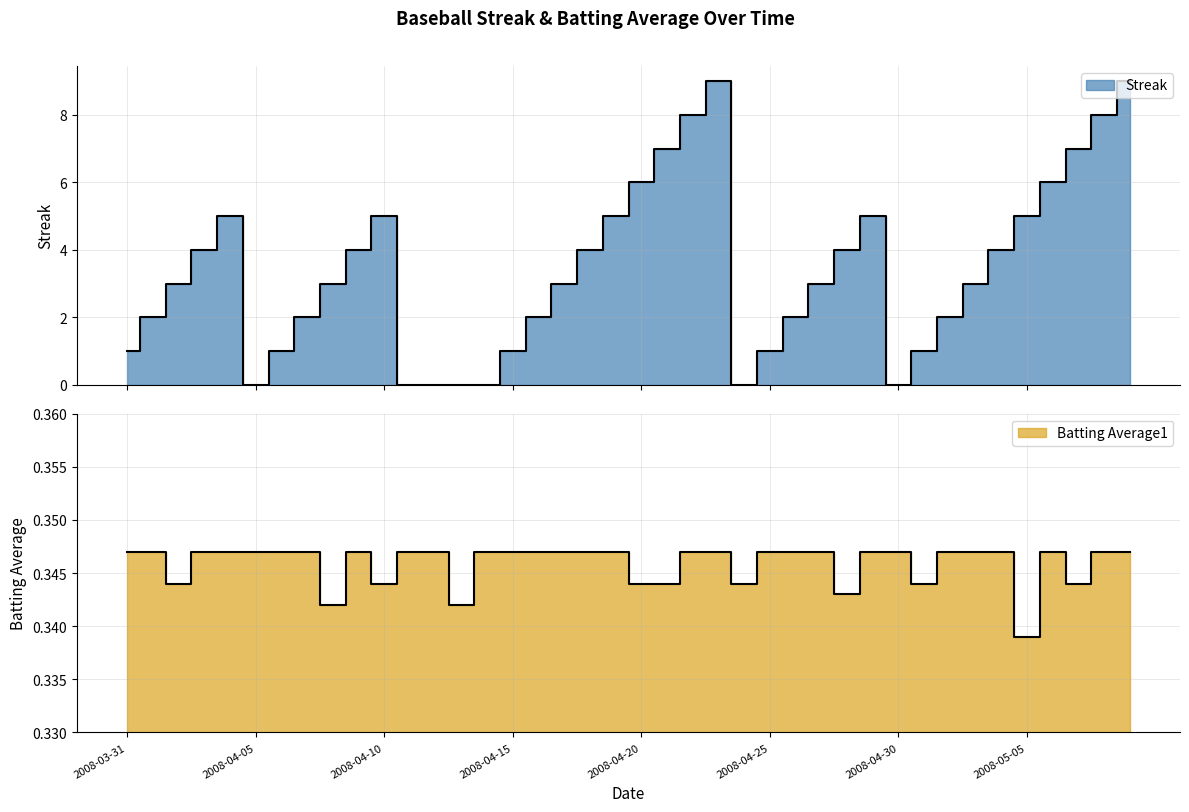

How many interior local valleys does the Batting Average1 series have?

9